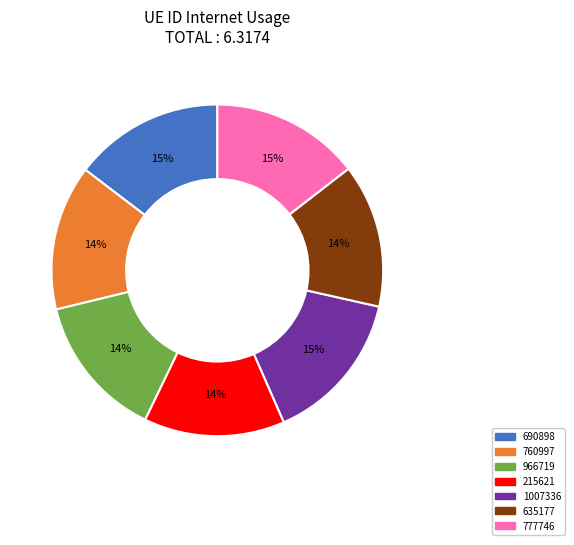

What percentage is the 966719 slice, to the nearest percent?

14%